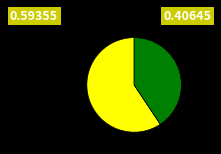

Is there any slice that represents more than half of the pie?

Yes